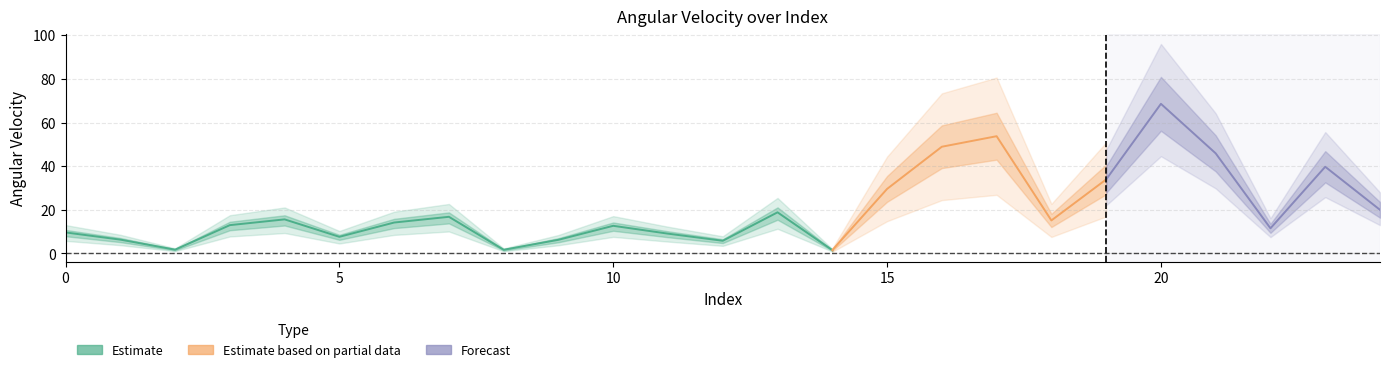

Reading left to right, extract all data points from this chart.

9.7	6.4	1.8	13.0	15.6	7.7	14.2	16.8	1.7	6.3	12.7	9.1	5.8	18.9	1.5	29.6	49.0	53.8	15.2	34.0	68.6	45.9	11.6	39.8	20.0